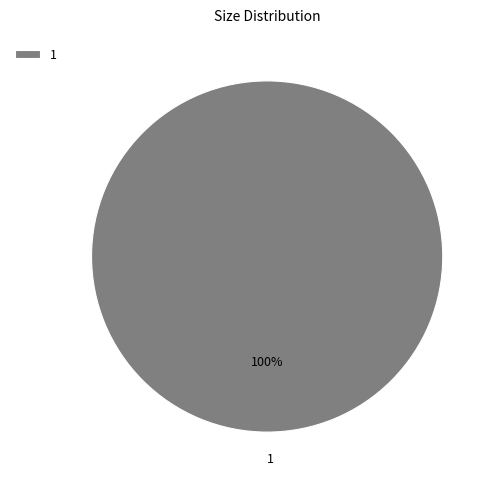

True or false: 1 accounts for 100% of the total.

True